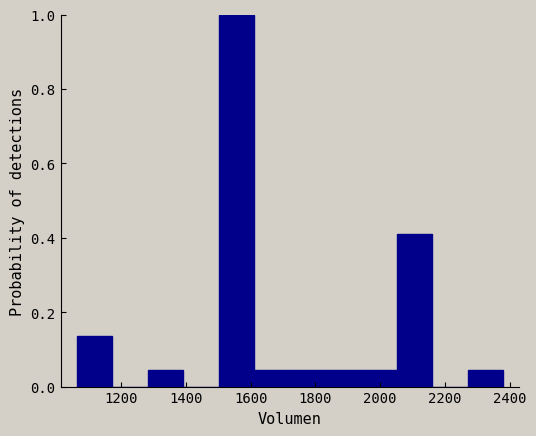

Reading left to right, list every bar in this chart as the range it spans on the x-axis followed by its height. Neither the bar edges nor the heights are printed on the chart, so give them approximately, as read against the axes.

1060 to 1180: 0.14
1180 to 1280: 0
1280 to 1400: 0.04
1400 to 1500: 0
1500 to 1620: 1.00
1620 to 1720: 0.04
1720 to 1840: 0.04
1840 to 1940: 0.04
1940 to 2060: 0.04
2060 to 2160: 0.40
2160 to 2280: 0
2280 to 2380: 0.04